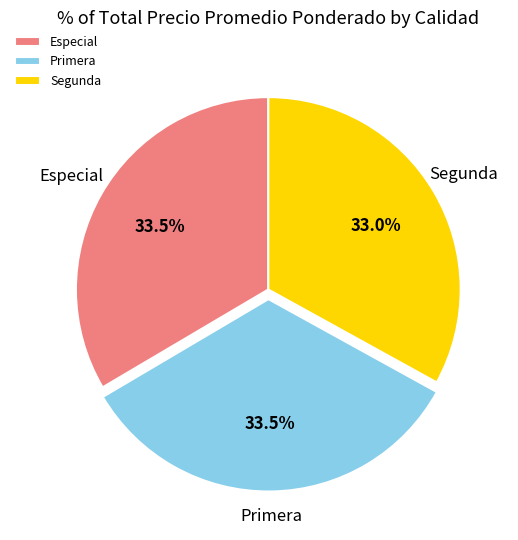

To the nearest percent, what percentage of the pie is Segunda?

33%